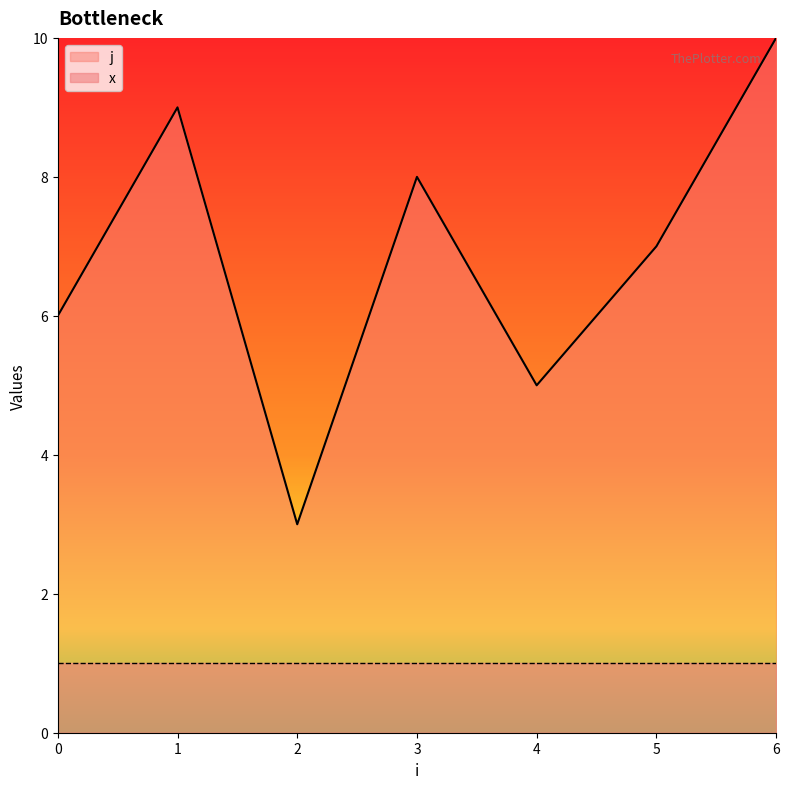

Where is the first local minimum?

2